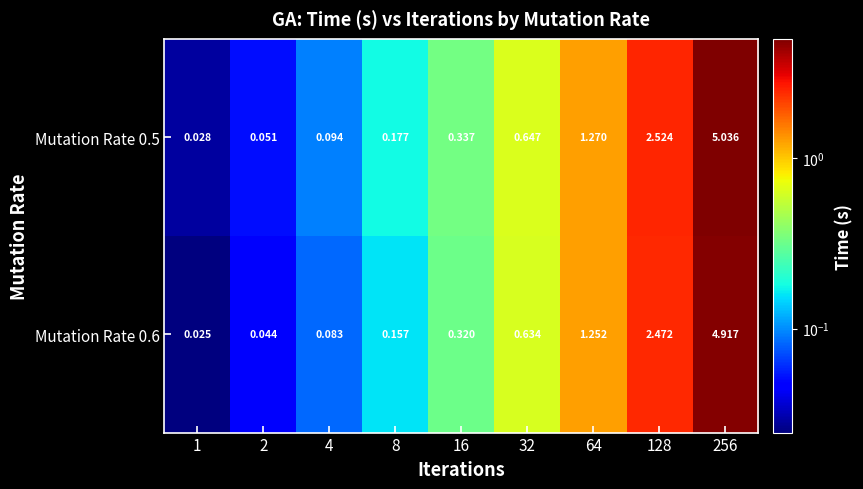

How many categories are shown in the chart?

9